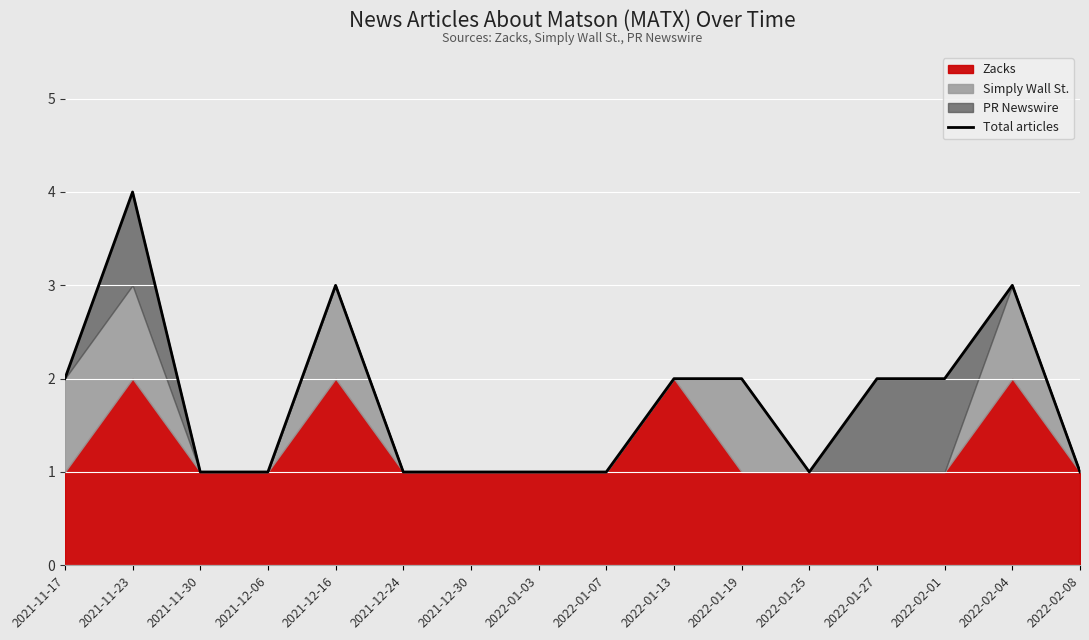

List the labels in order of value, largest first.

2021-11-23, 2021-12-16, 2022-02-04, 2021-11-17, 2022-01-13, 2022-01-19, 2022-01-27, 2022-02-01, 2021-11-30, 2021-12-06, 2021-12-24, 2021-12-30, 2022-01-03, 2022-01-07, 2022-01-25, 2022-02-08